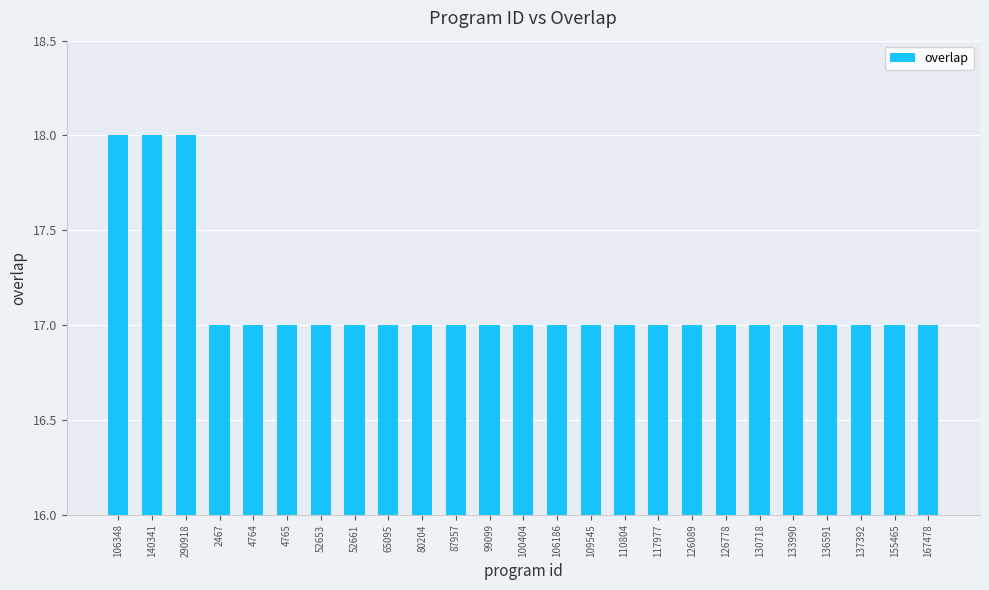

What is the difference between the maximum and minimum values?

1